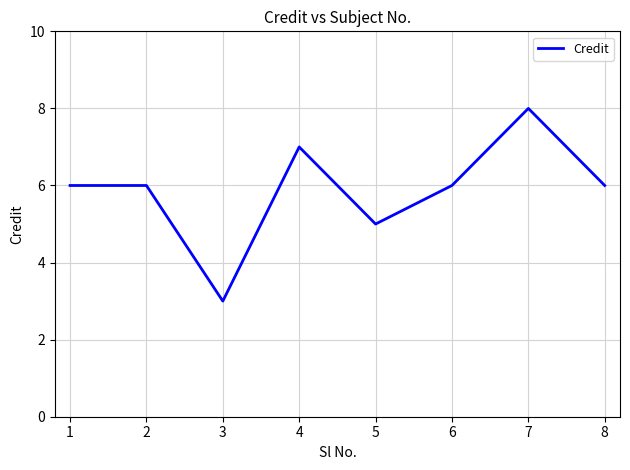

Where is the first local minimum?

3